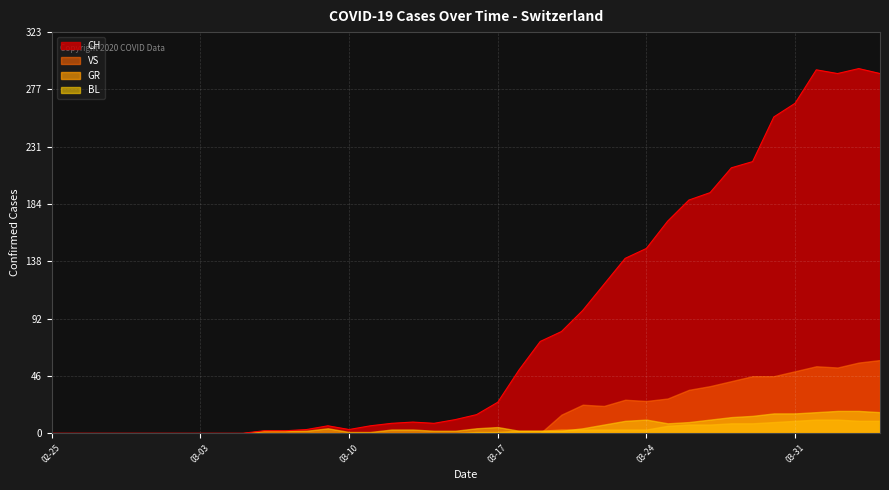

What is the total value across all series at 2020-03-09?

10